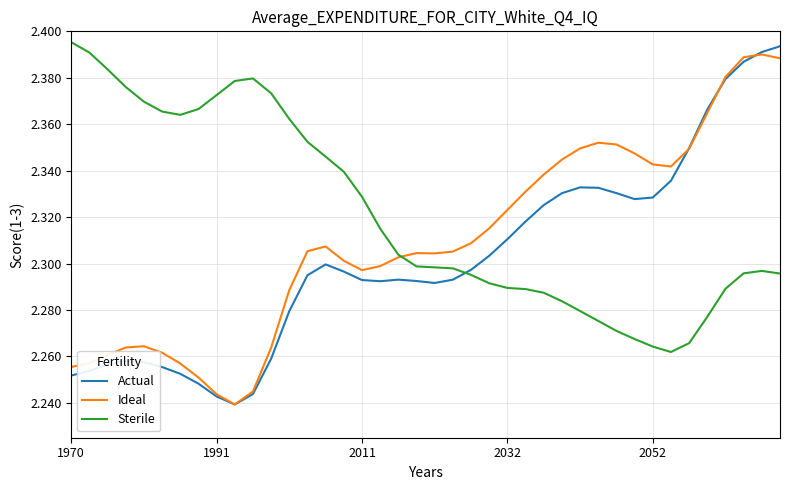

List the series in order of their overall mean, lowest first.

Actual, Ideal, Sterile